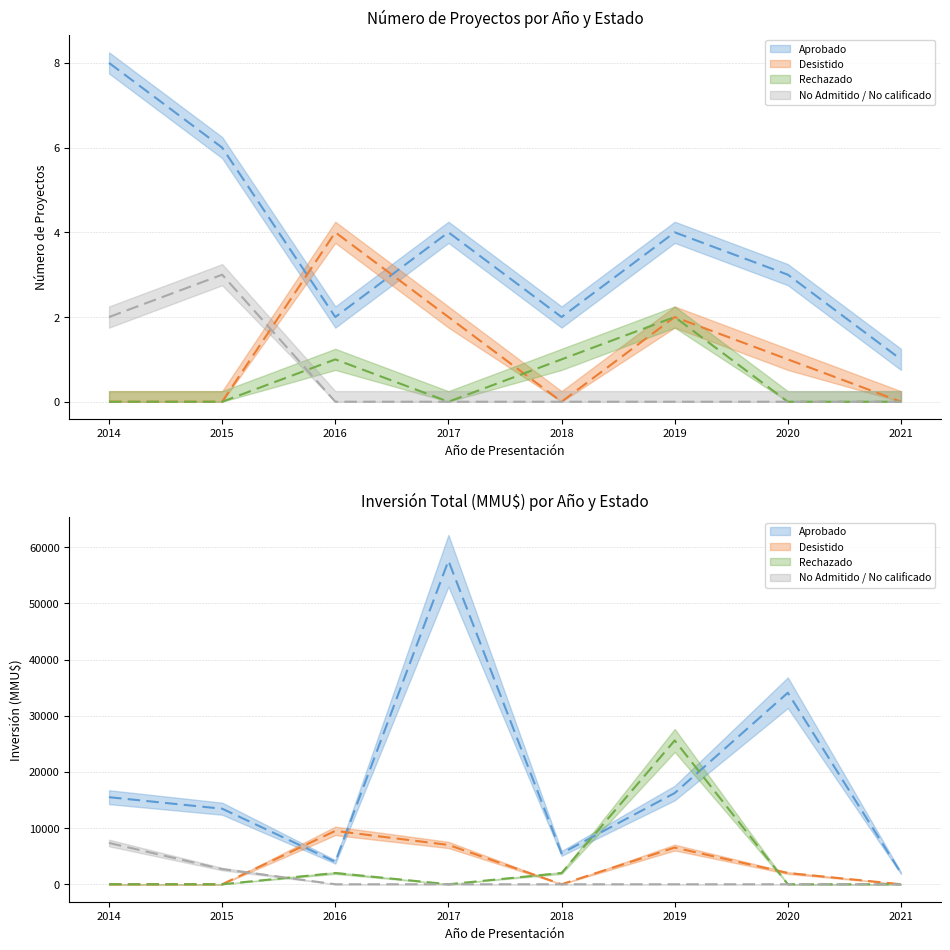

Which series has the widest spread of values?

Aprobado